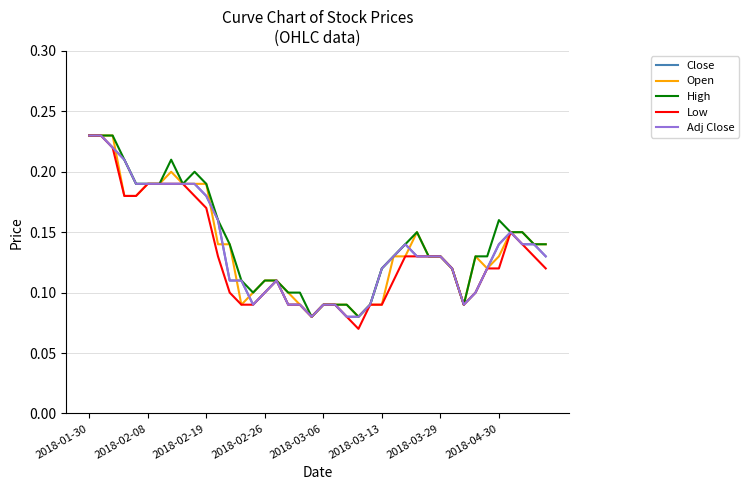

True or false: Close and High cross at least once.

False